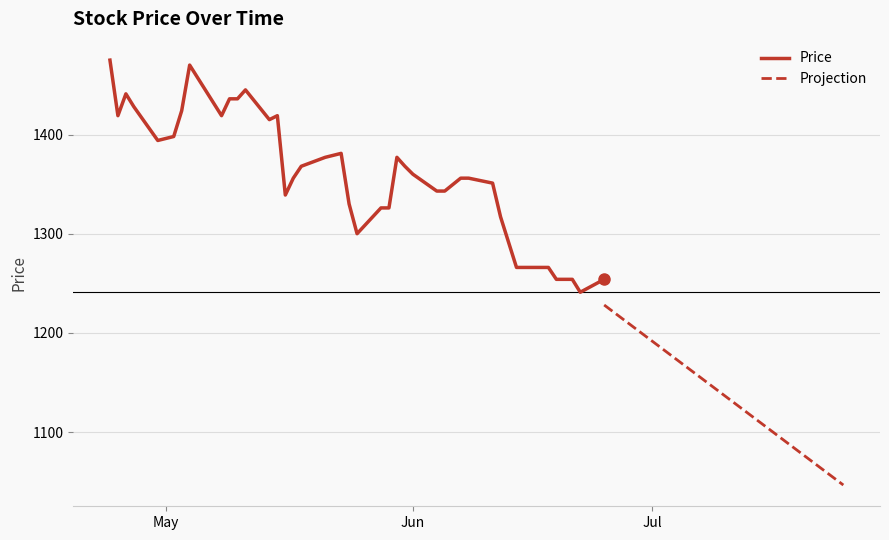

At which label does the data first exceed 1360?

2018-04-24